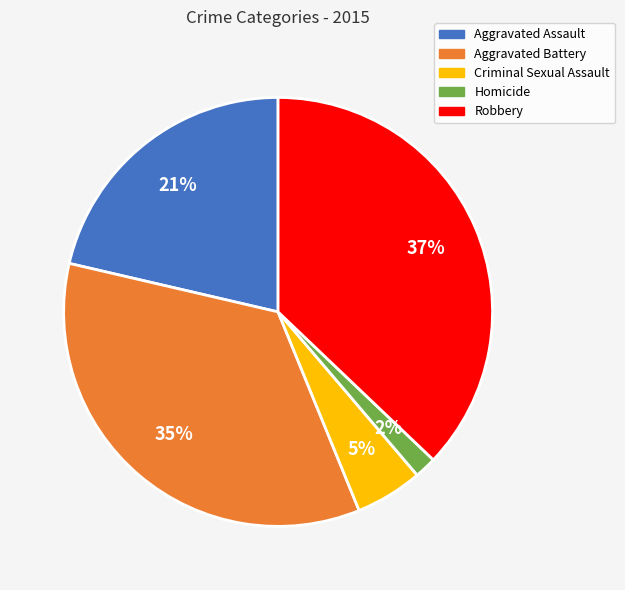

To the nearest percent, what percentage of the pie is Homicide?

2%